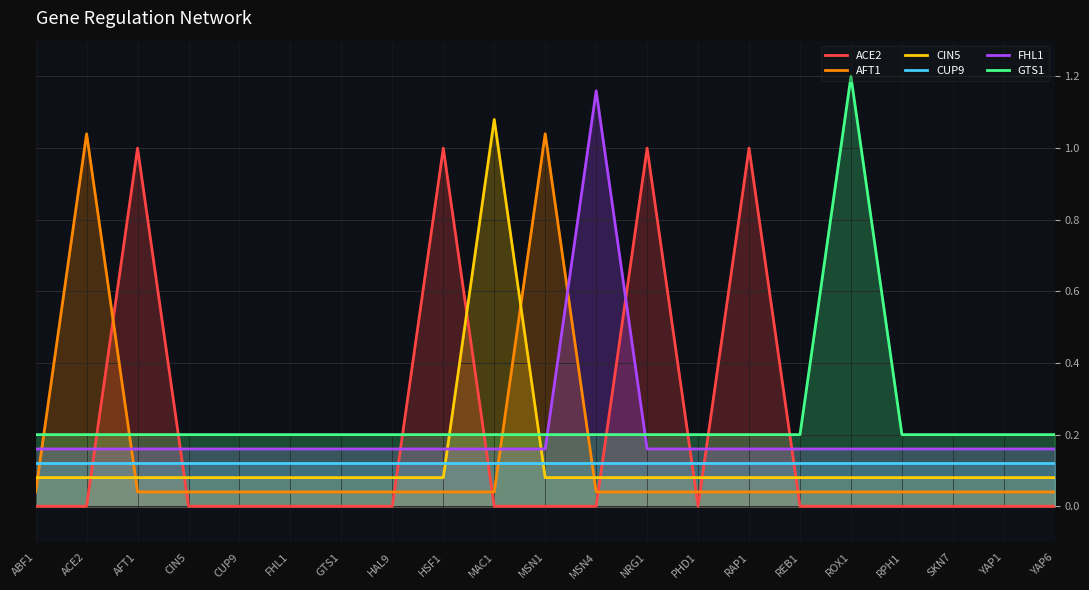

Does the chart display data point markers on the line(s)?

No